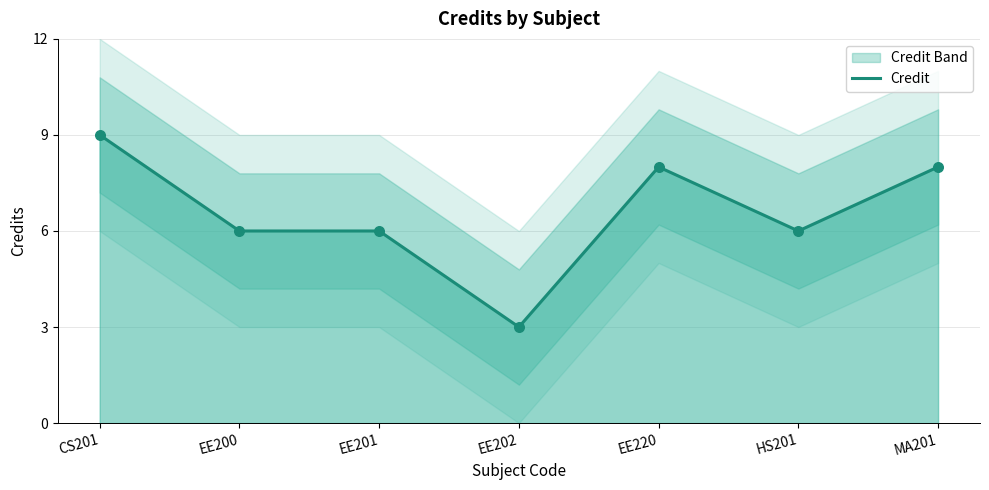

What is the change in value from CS201 to EE202?

-6